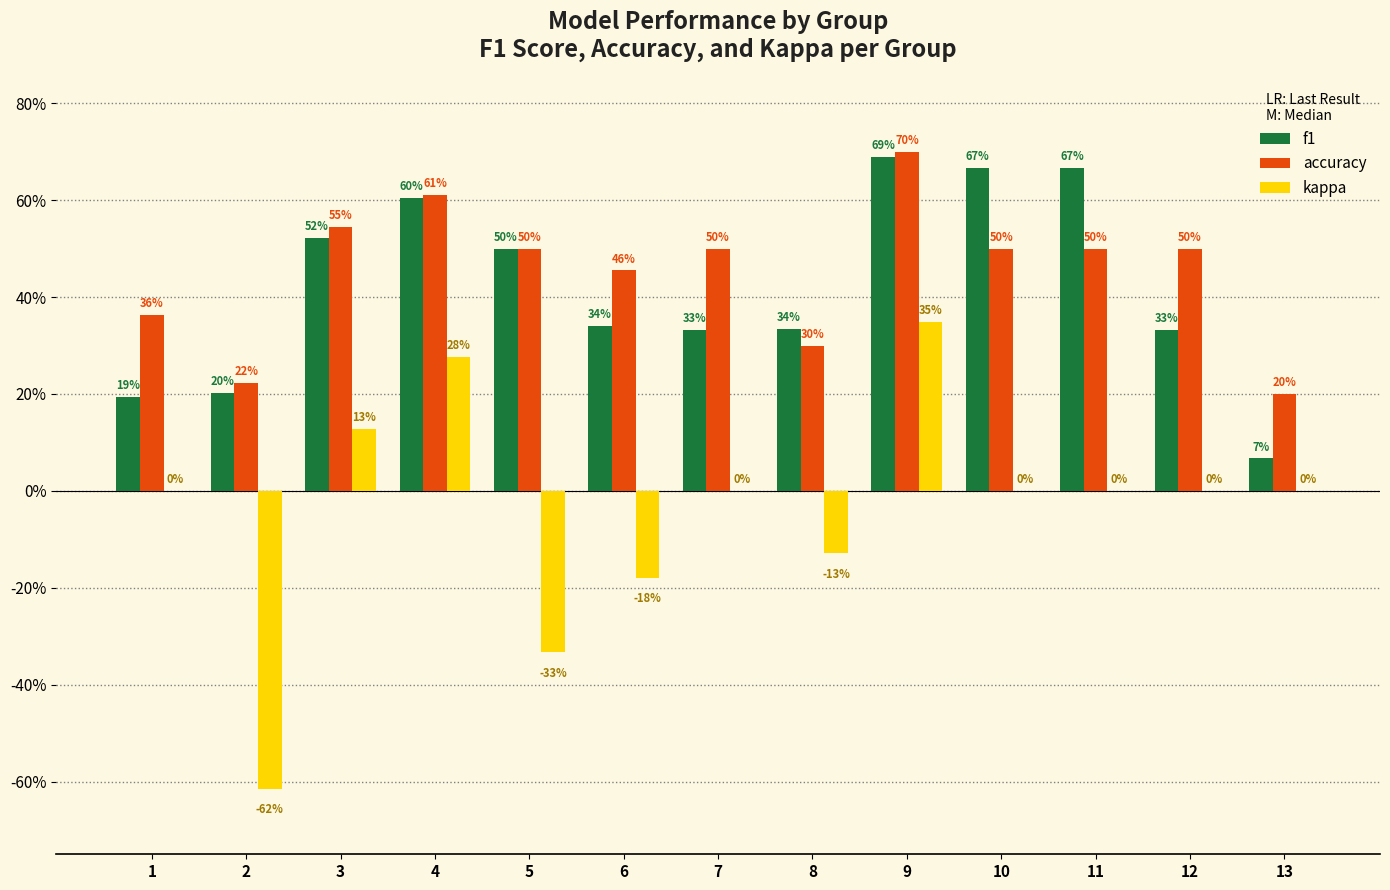

Rank the series by their maximum value, from lowest to highest.

kappa, f1, accuracy